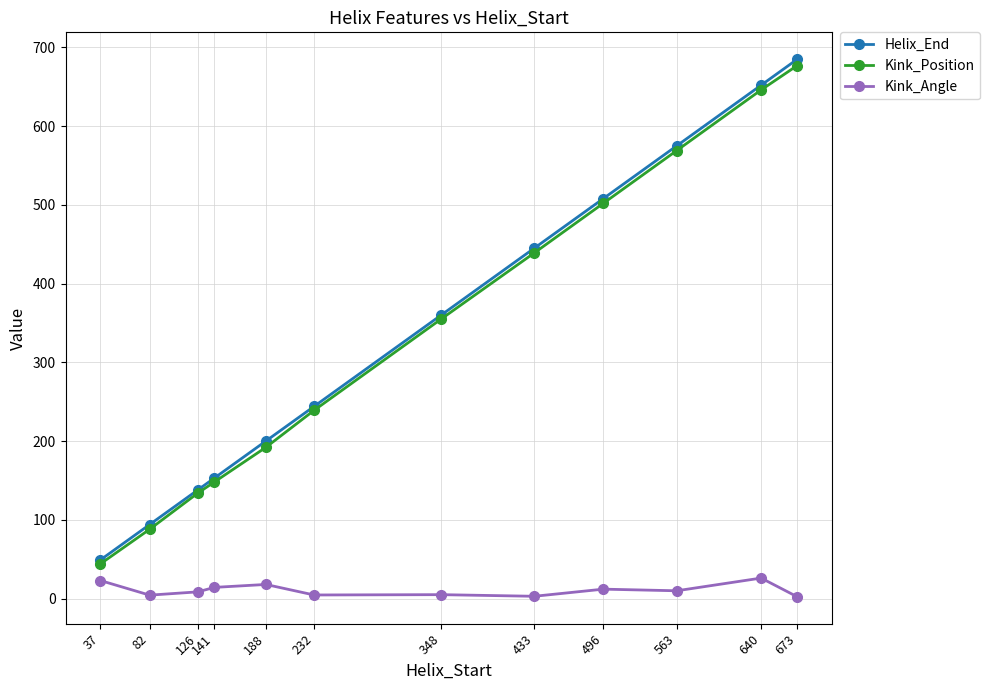

Which series has the largest range (max minus min)?

Helix_End